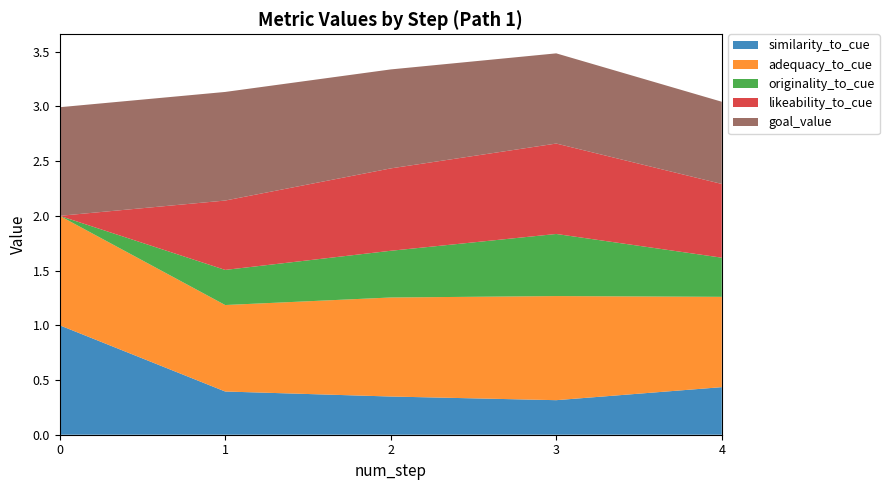

Reading left to right, transcribe all the data shown in this chart.

similarity_to_cue: 0=1.0	1=0.4	2=0.3	3=0.3	4=0.4
adequacy_to_cue: 0=1.0	1=0.8	2=0.9	3=1.0	4=0.8
originality_to_cue: 0=0.0	1=0.3	2=0.4	3=0.6	4=0.4
likeability_to_cue: 0=0.0	1=0.6	2=0.8	3=0.8	4=0.7
goal_value: 0=1.0	1=1.0	2=0.9	3=0.8	4=0.8